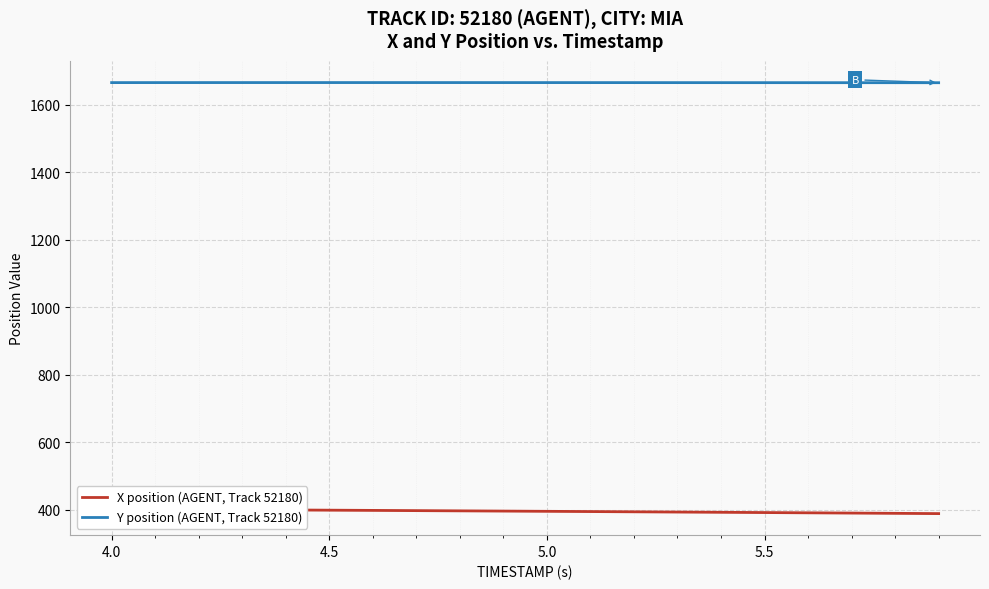

Count the number of categories in the chart.

20